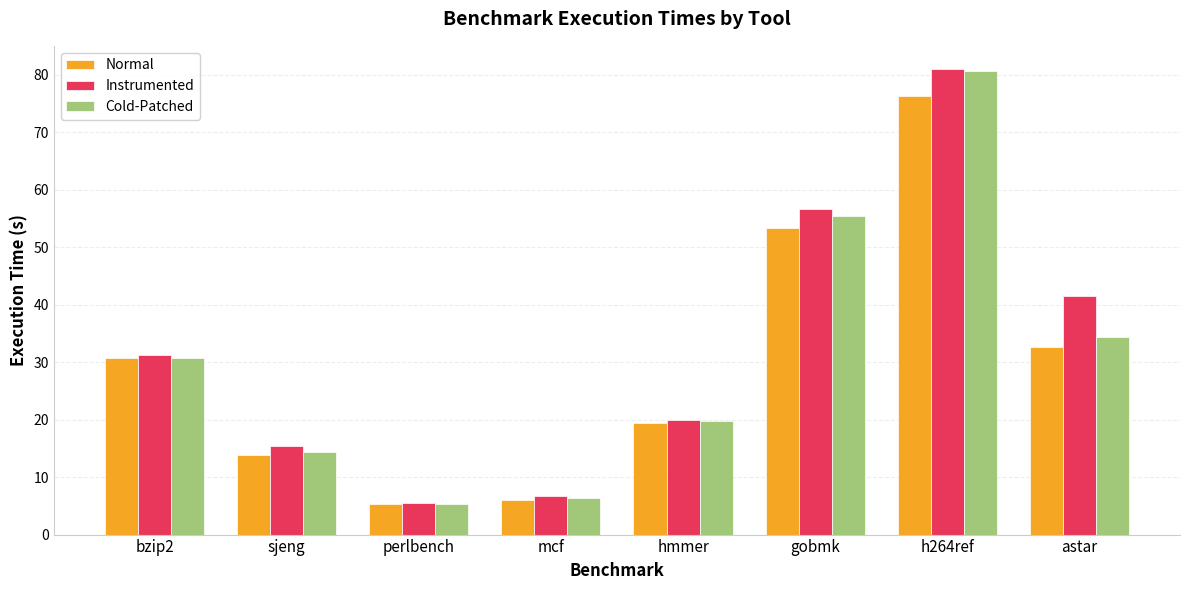

What is the minimum value shown in the chart?

5.2